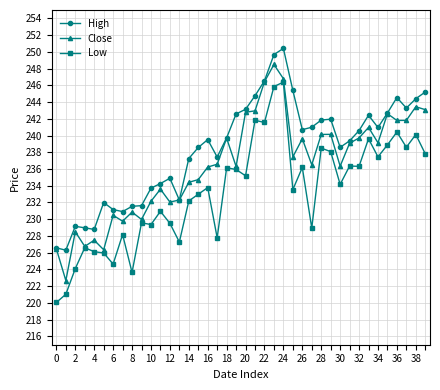

True or false: Low and High intersect in this chart.

False